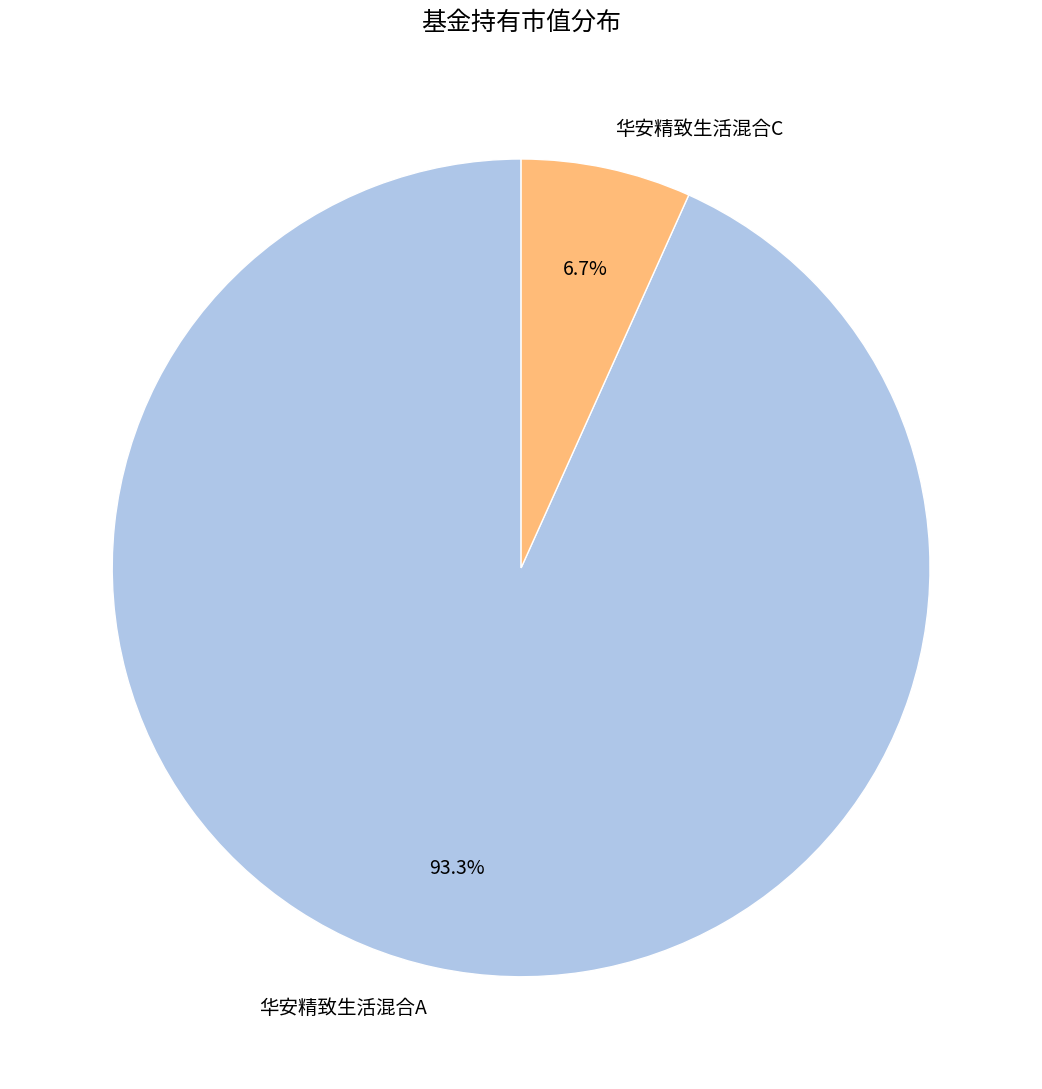

How many slices are in this pie chart?

2